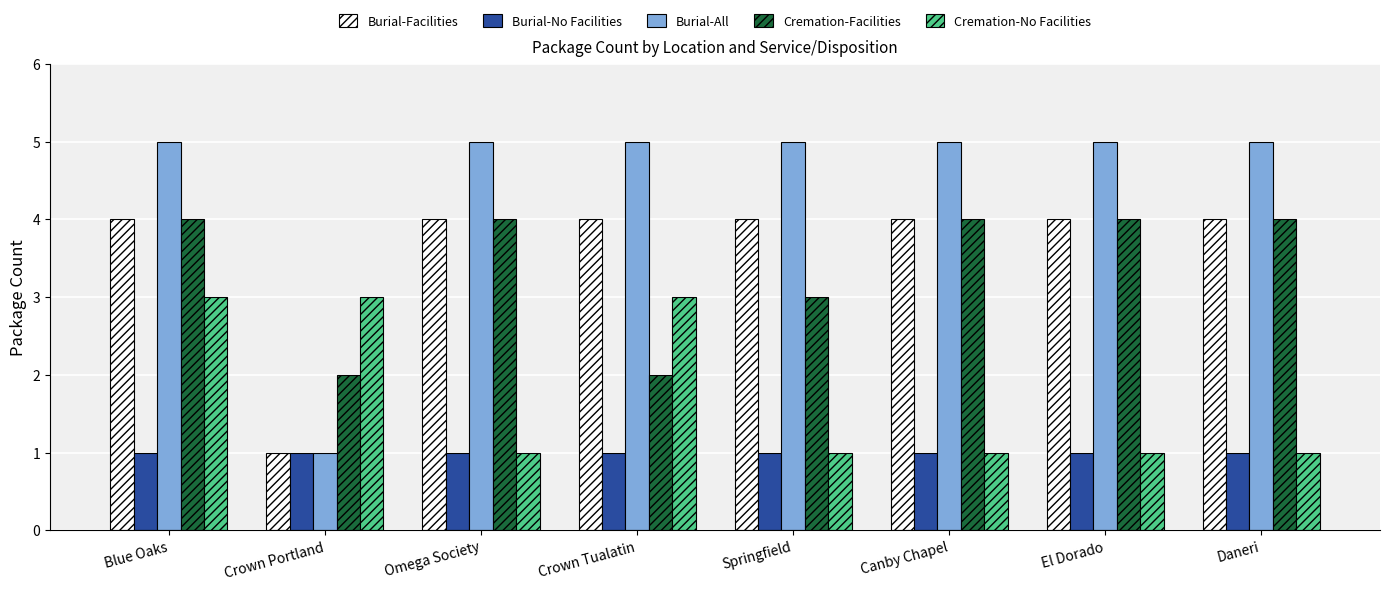

The value of Burial-Facilities at El Dorado is 6. True or false?

False